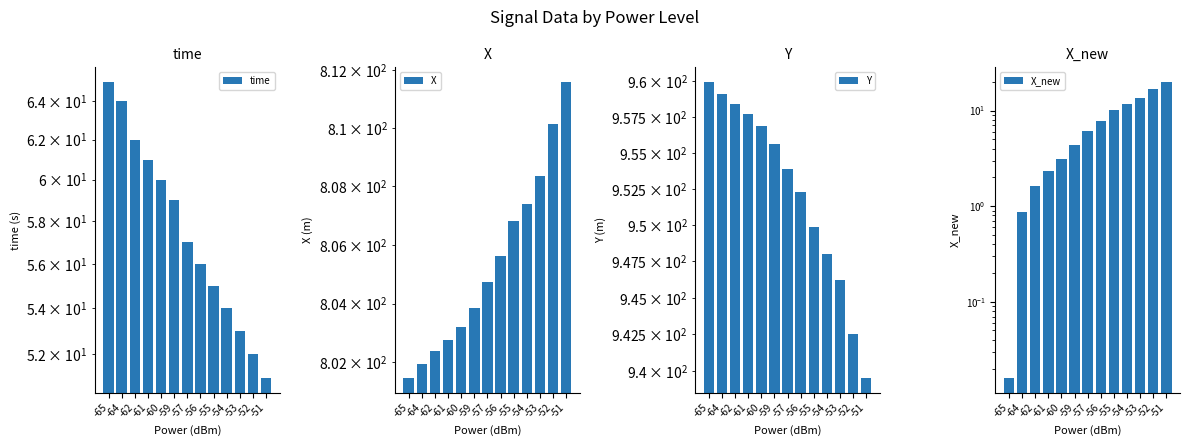

List the series in order of their peak value, lowest first.

X_new, time, X, Y